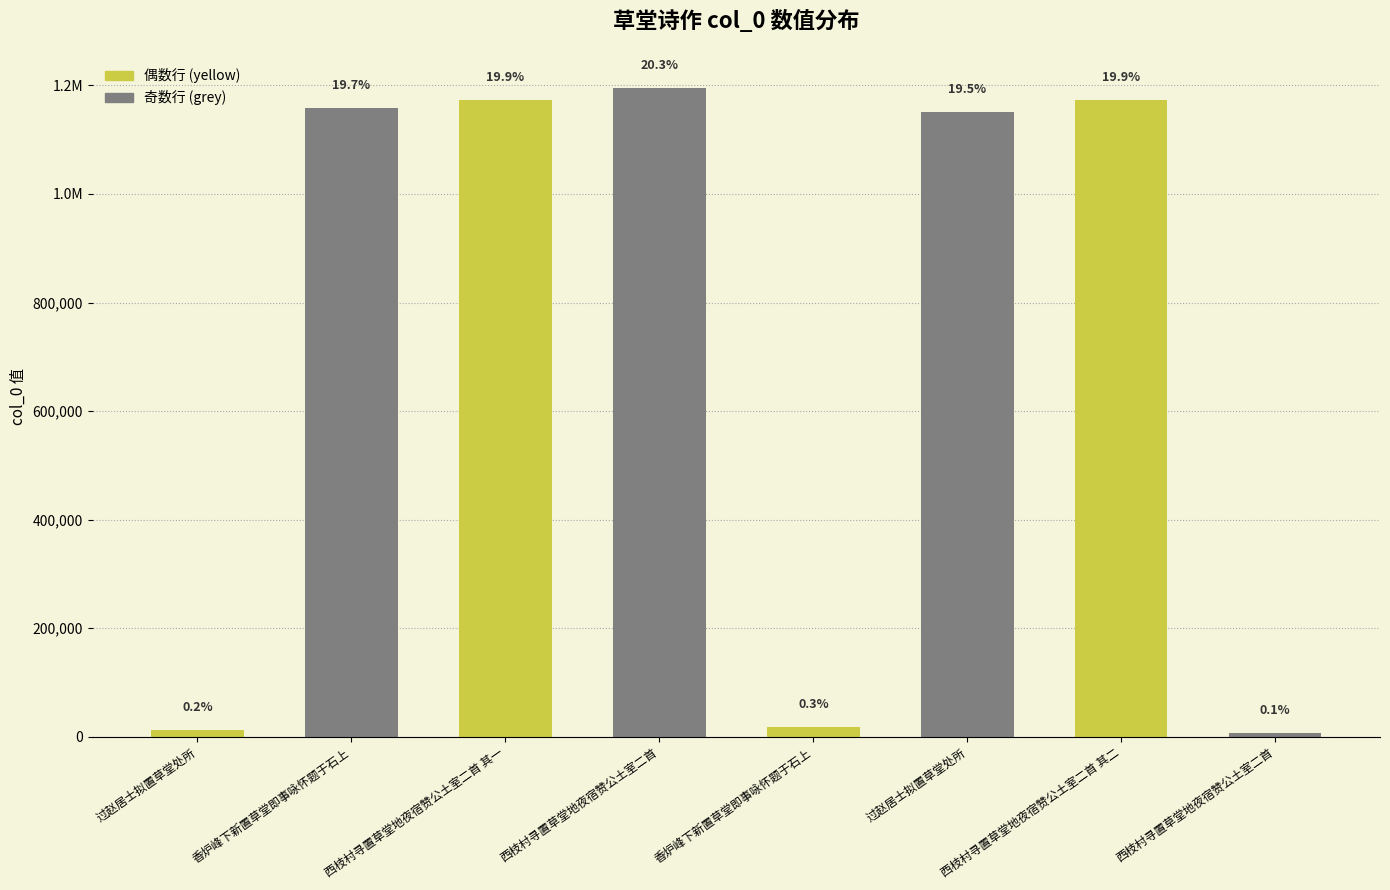

Is it true that the value at 西枝村寻置草堂地夜宿赞公土室二首 is 9997?

False